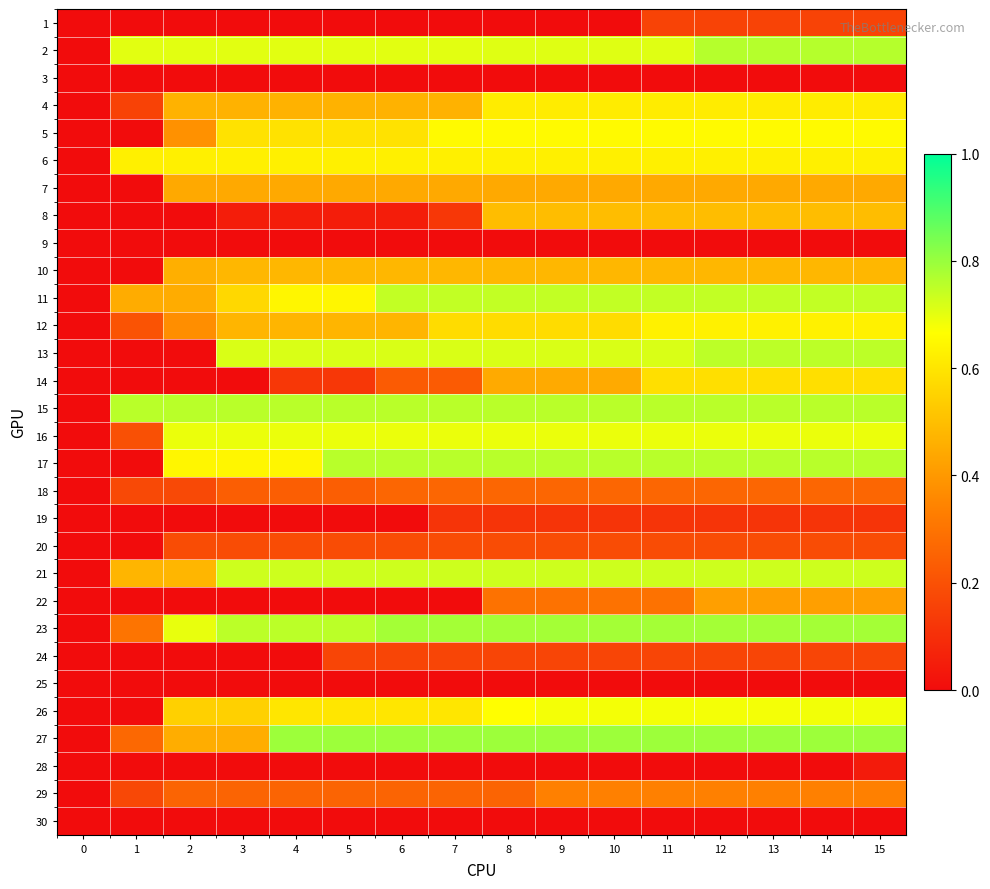

Between 9 and 3, which is larger?

9